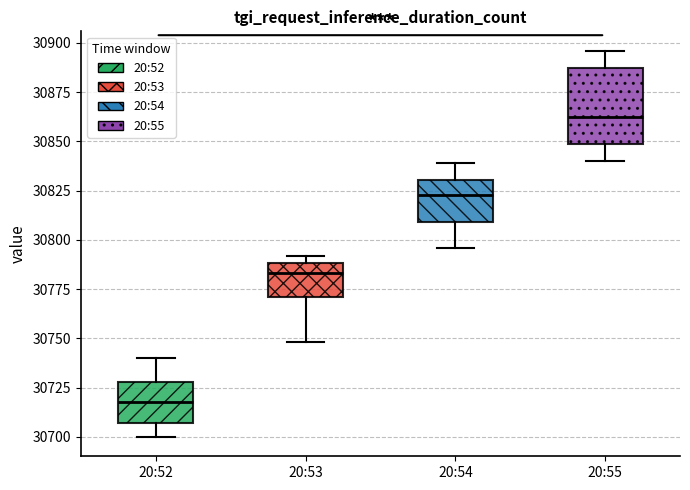

Which box is the tallest, from its lower edge to its upper edge?

20:55